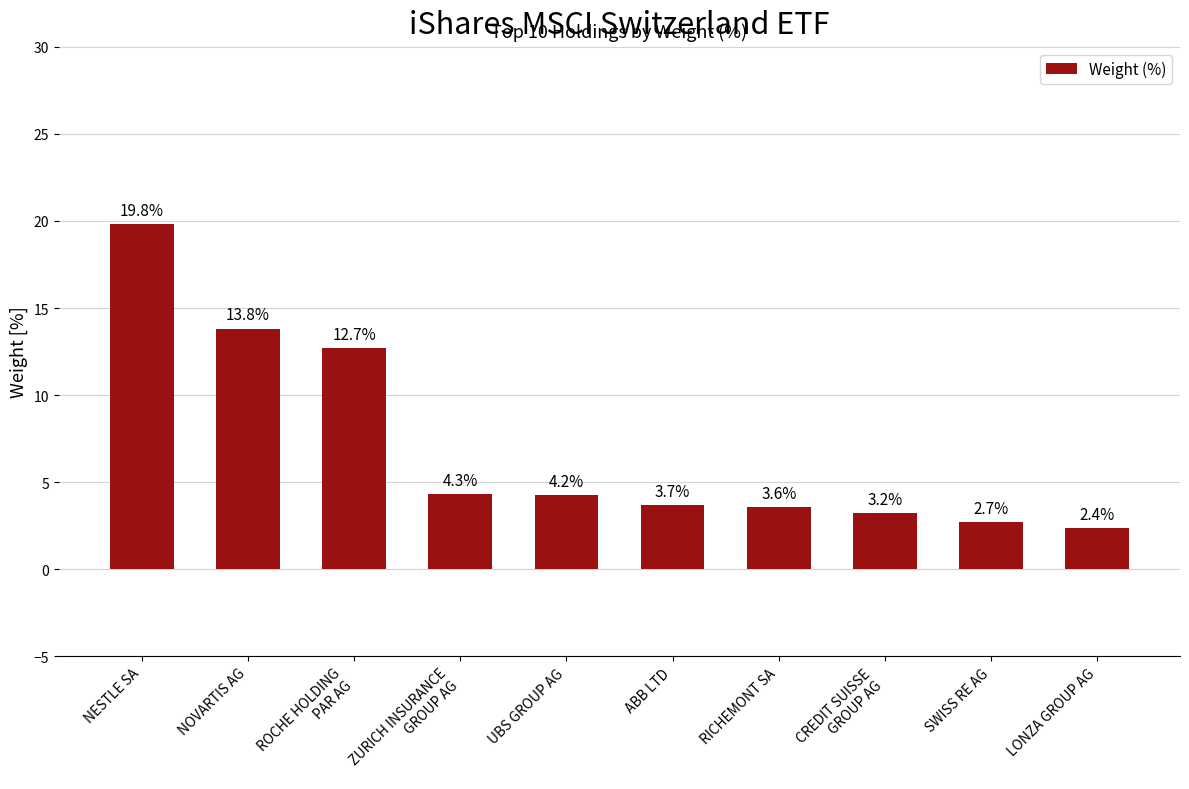

How many series are shown in this chart?

1